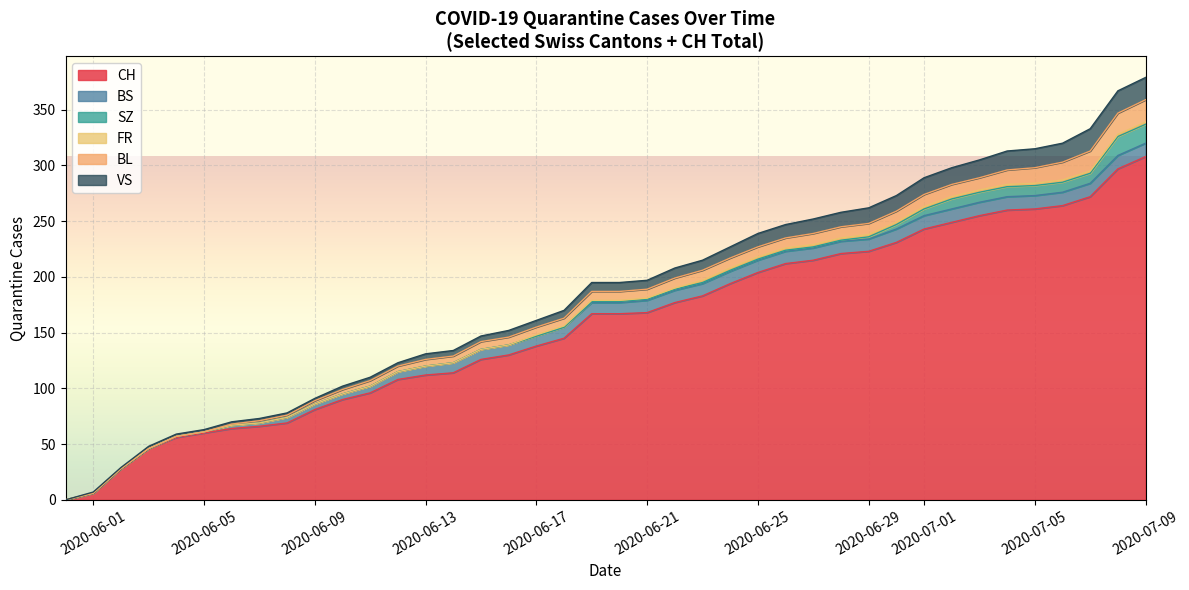

How many data points in BS are above 12?

3